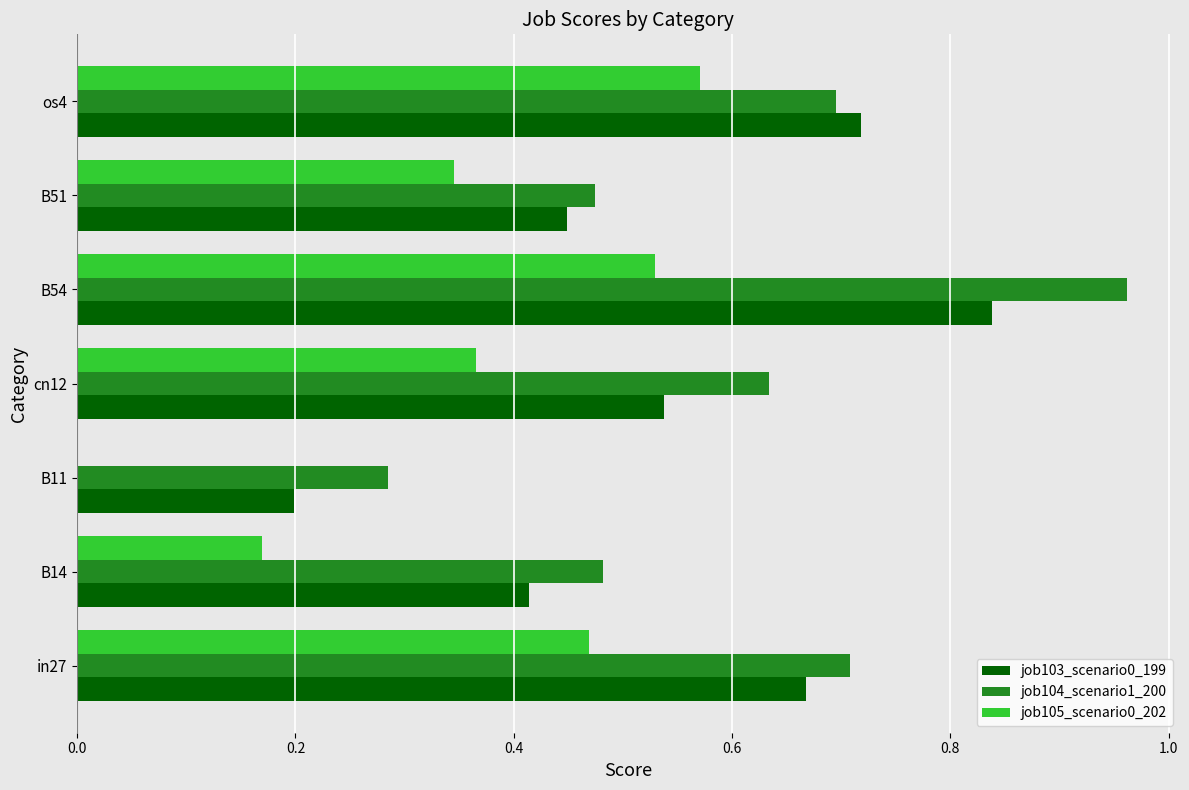

The value of job105_scenario0_202 at B14 is 0.3. True or false?

False